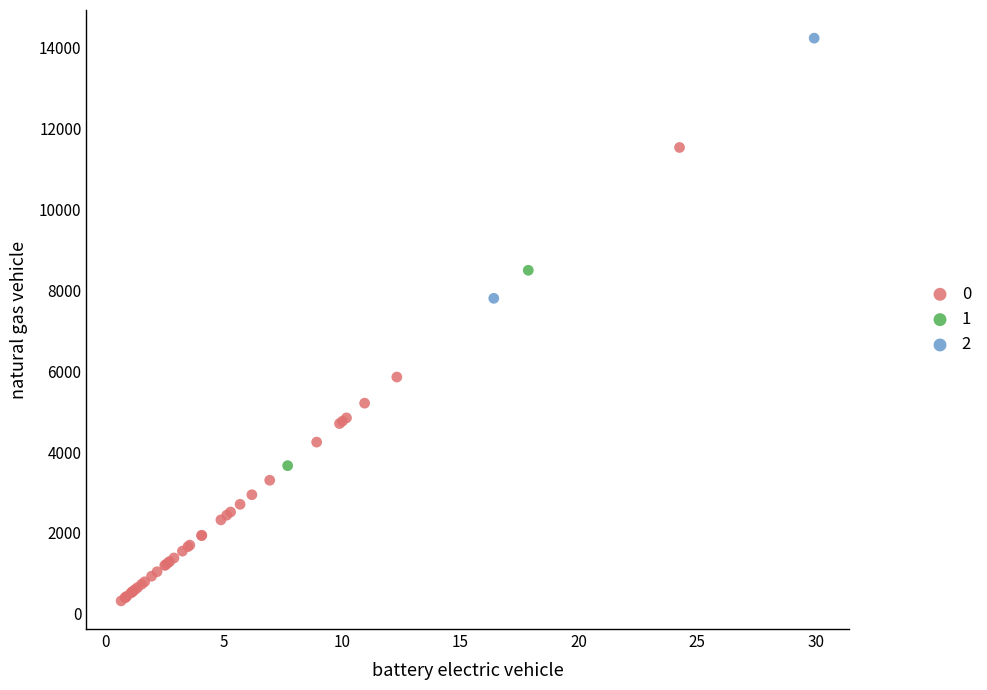

Which series reaches the minimum Y coordinate?

0